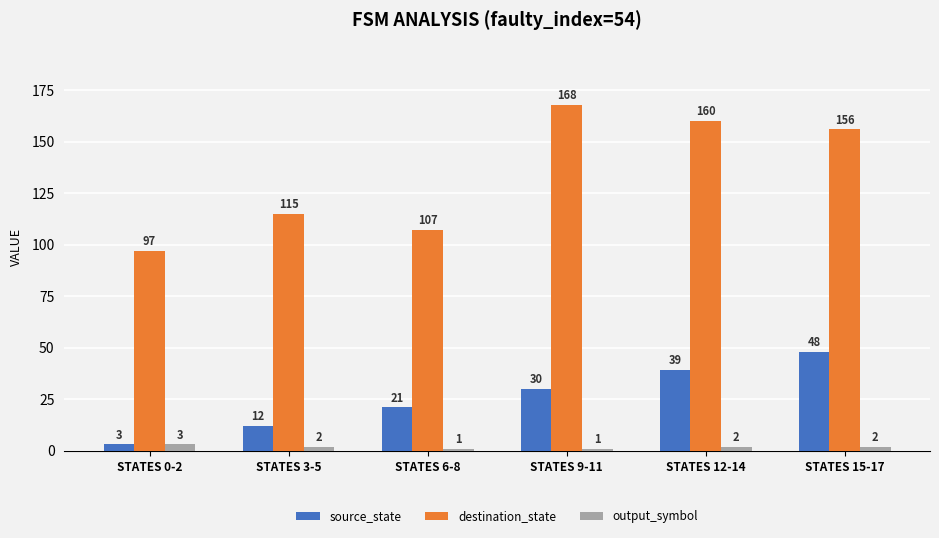

Which series has the widest spread of values?

destination_state